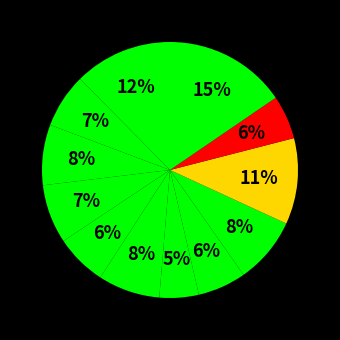

How many segments does this pie chart have?

12